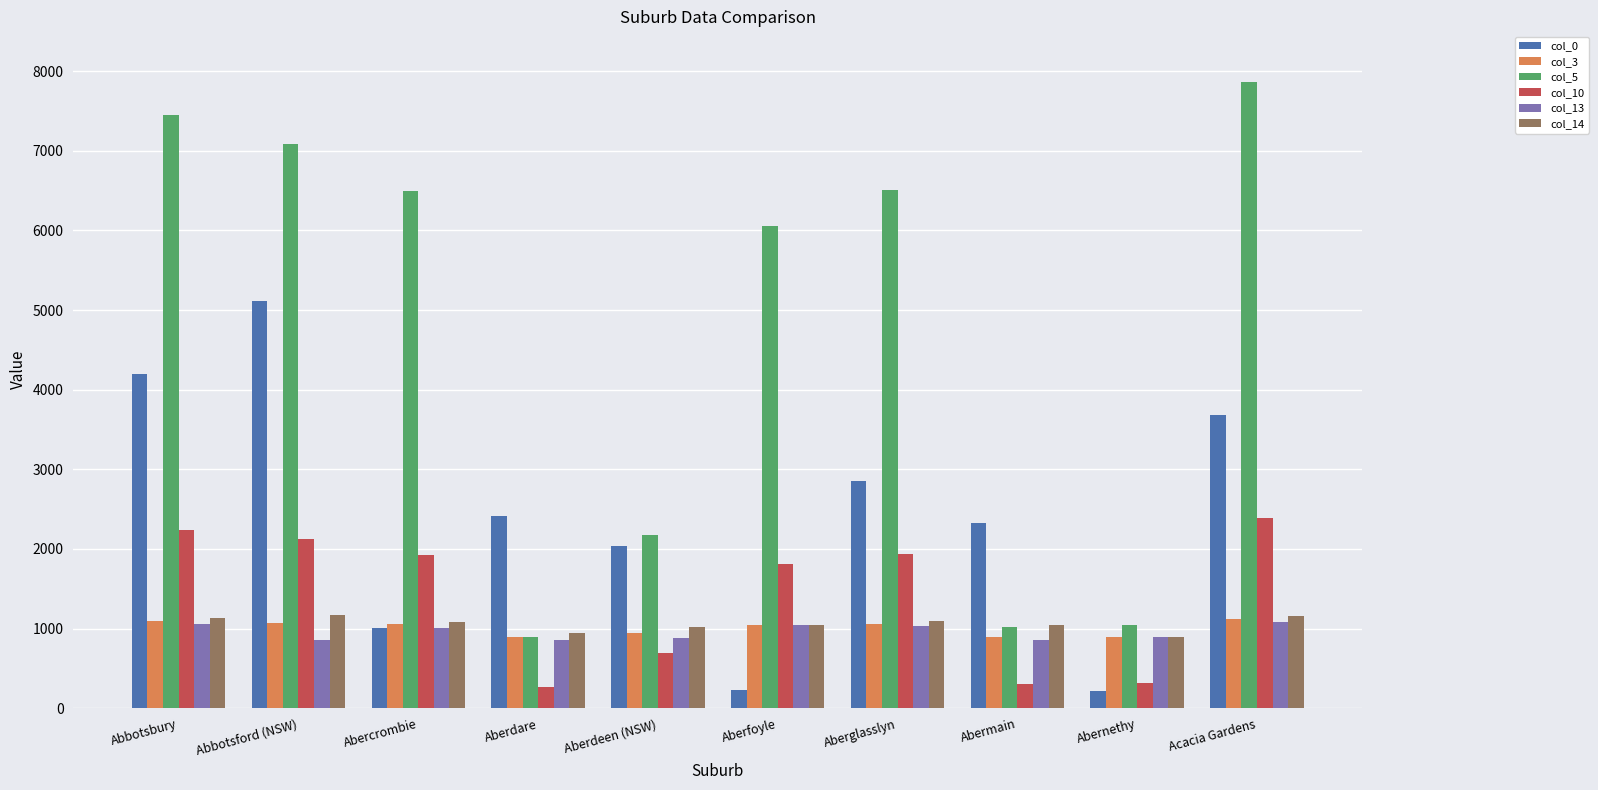

True or false: col_5 has a value of 575.0 at Abernethy.

False